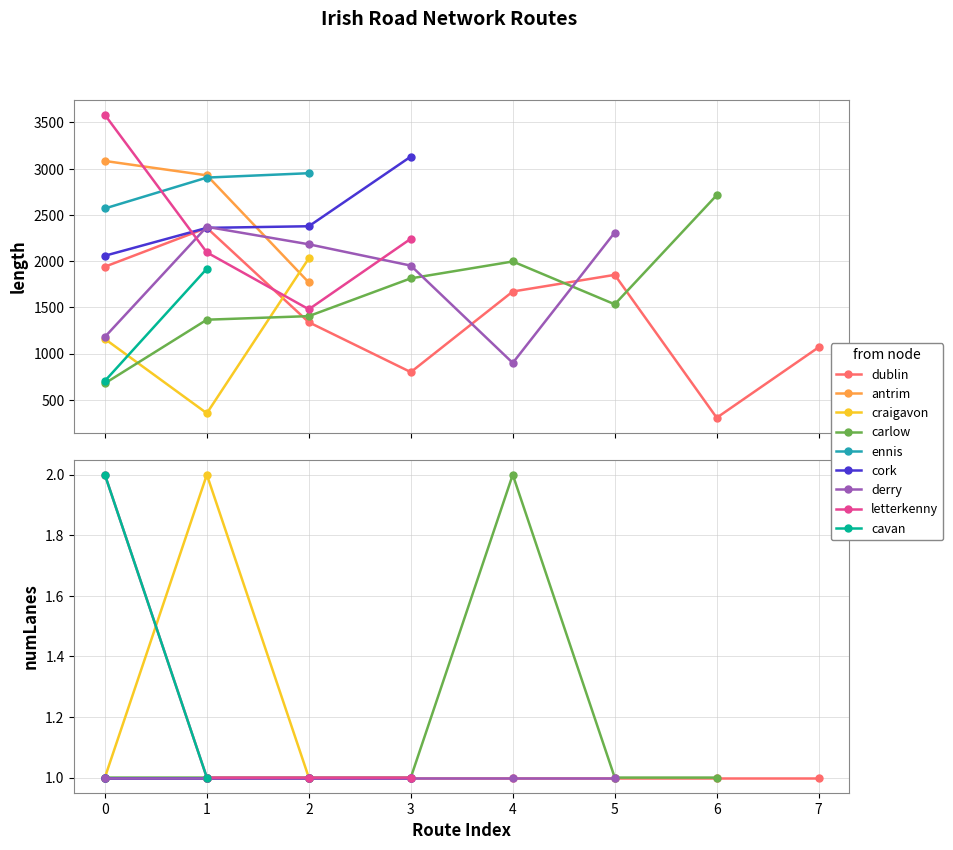

The value of numLanes at dublin-roscommon is 0.5. True or false?

False